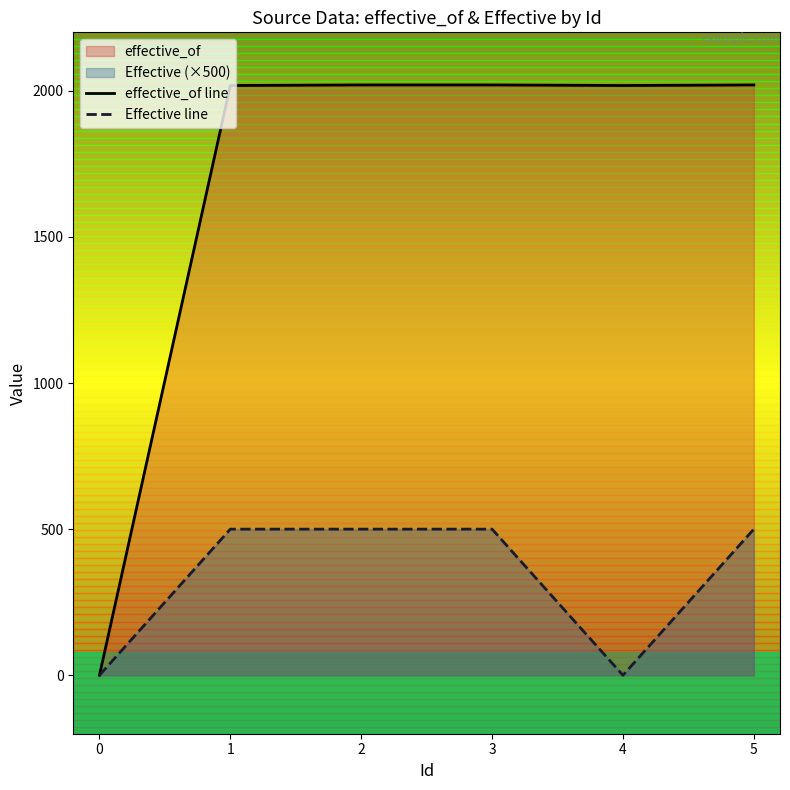

Which series has the largest total across all categories?

effective_of line